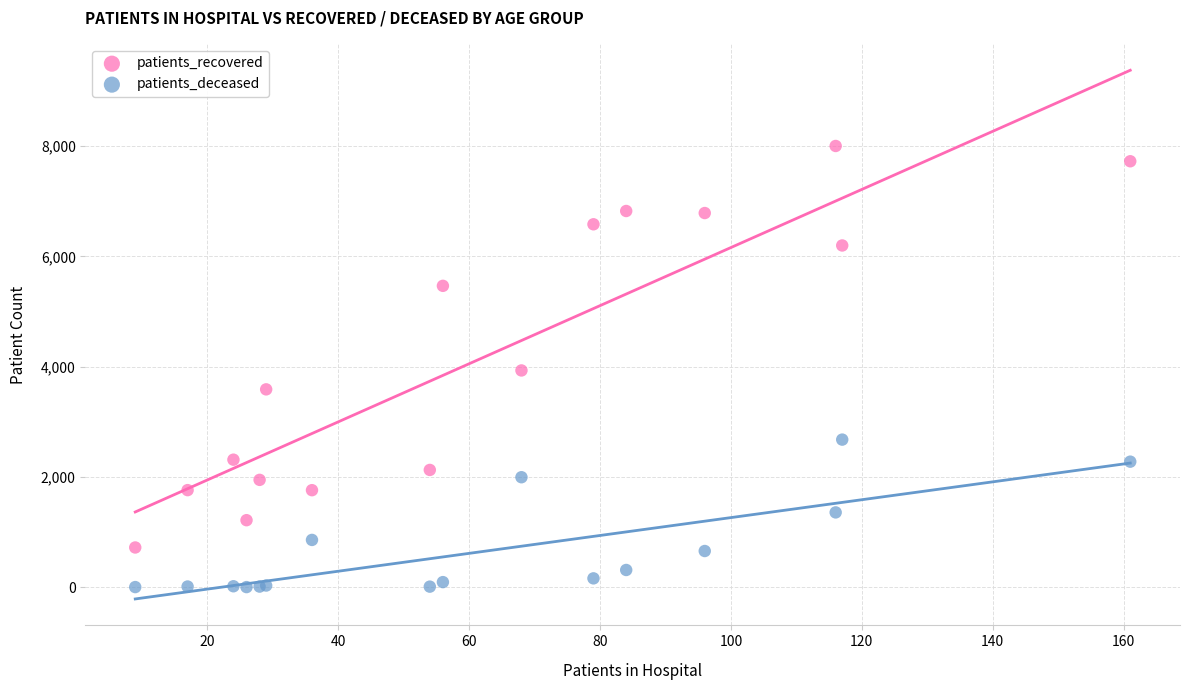

What are all the series names shown in the legend?

patients_recovered, patients_deceased